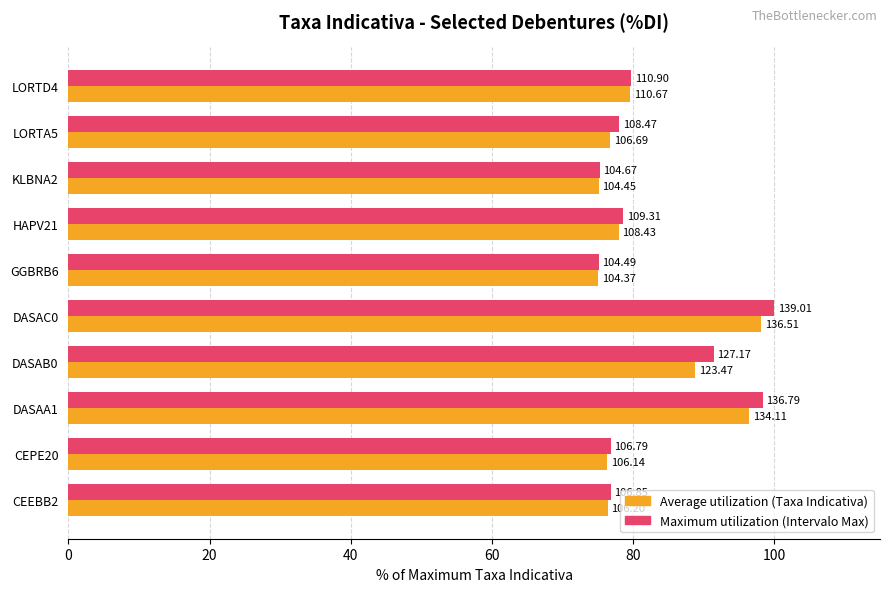

Reading left to right, extract all data points from this chart.

Maximum utilization: 76.9	76.8	98.4	91.5	100.0	75.2	78.6	75.3	78.0	79.8
Average utilization: 76.4	76.4	96.5	88.8	98.2	75.1	78.0	75.1	76.8	79.6